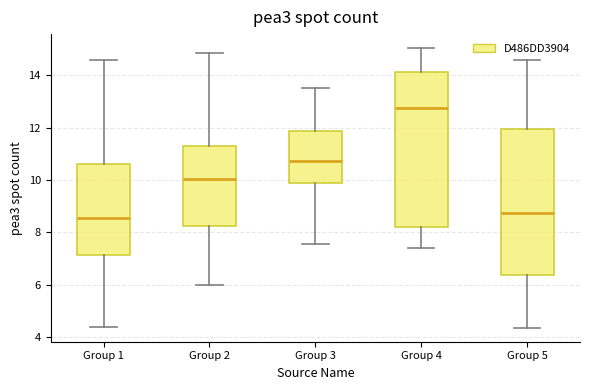

Which box has the lowest median line?

Group 1